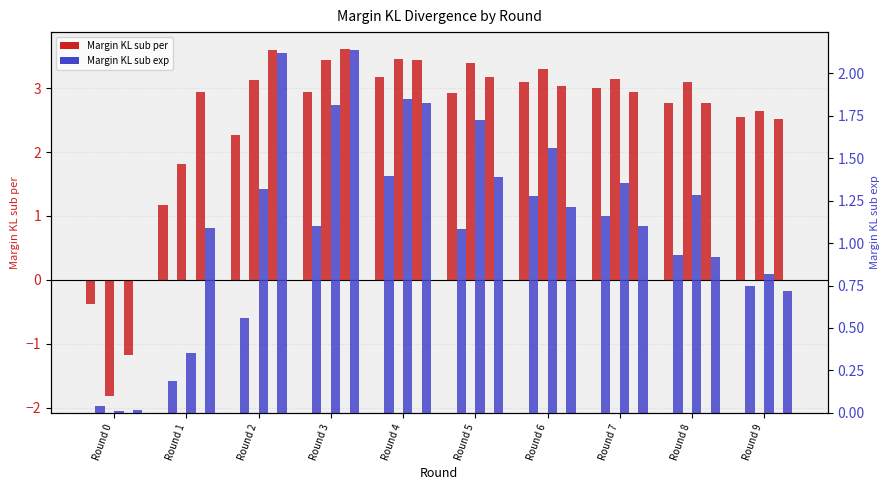

Is it true that Margin_KL_sub_exp (Client 2) equals 2.1 at Round 3?

True